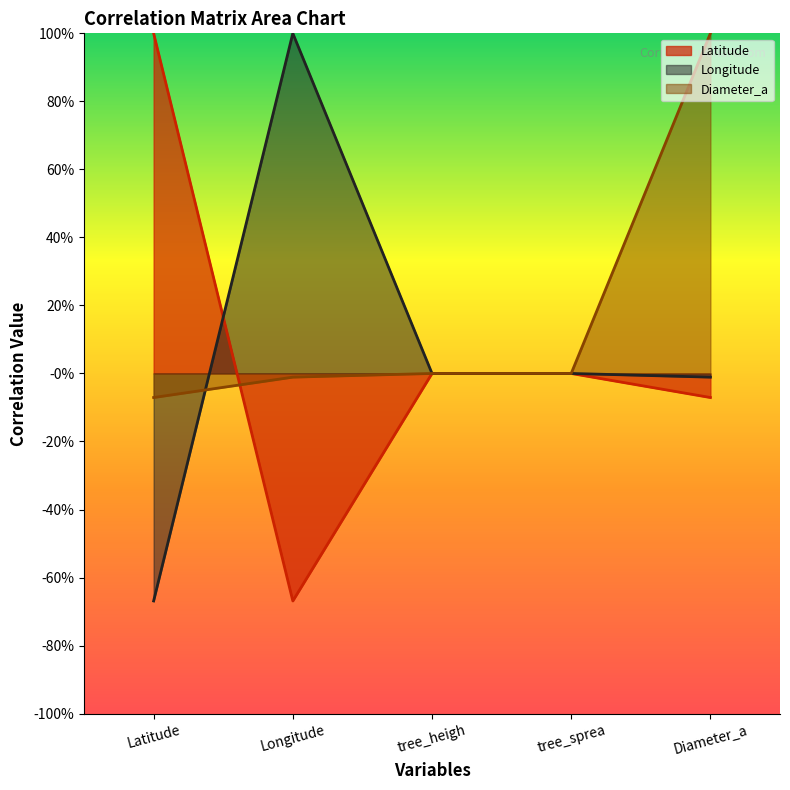

List the labels in order of Diameter_a value, largest first.

Diameter_a, tree_heigh, tree_sprea, Longitude, Latitude